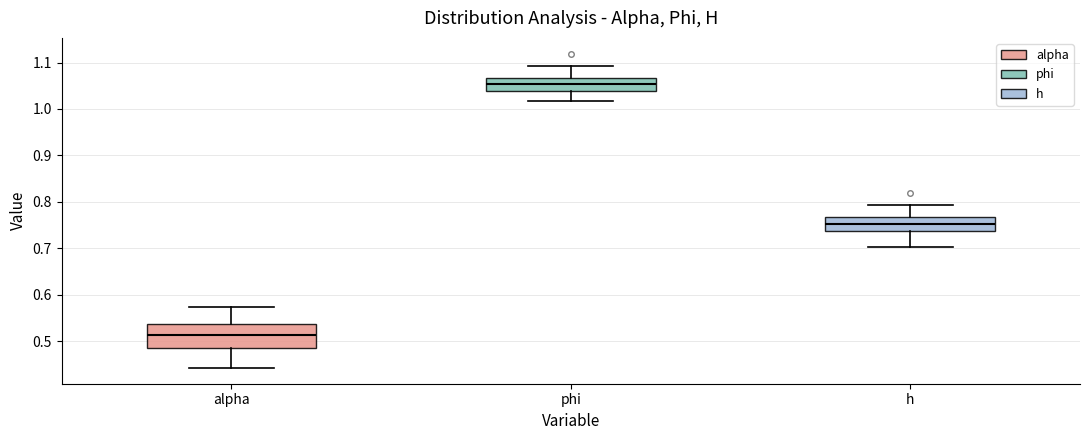

Reading left to right, transcribe this box plot: for each box, give where its median line is, the range the box spans, and where its two whiskers end, as read against the y-axis. The values are not printed on the chart, so give them approximately, as read against the axis.

alpha: median 0.51, box 0.48 to 0.54, whiskers 0.44 to 0.57
phi: median 1.05, box 1.04 to 1.07, whiskers 1.02 to 1.09
h: median 0.75, box 0.74 to 0.77, whiskers 0.70 to 0.79